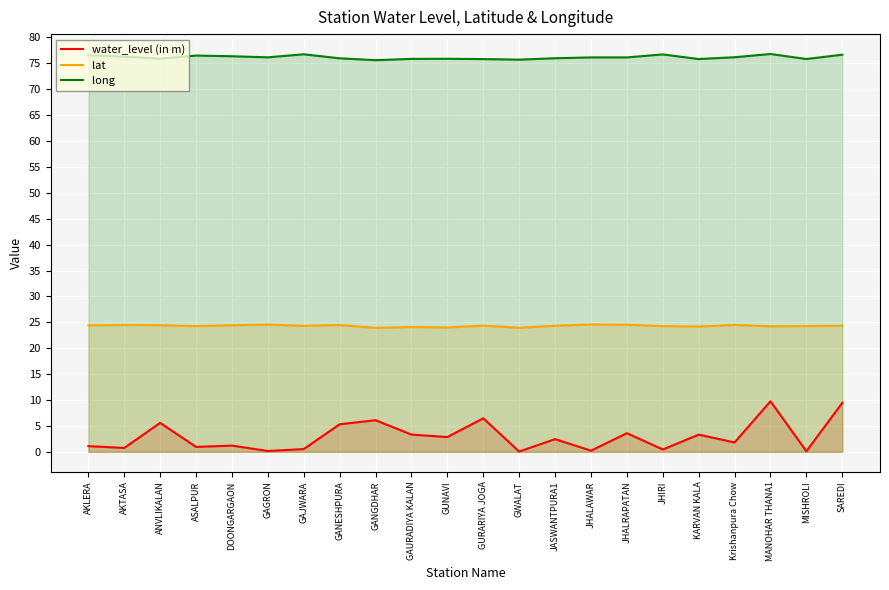

How many values in the long series exceed 76?

12